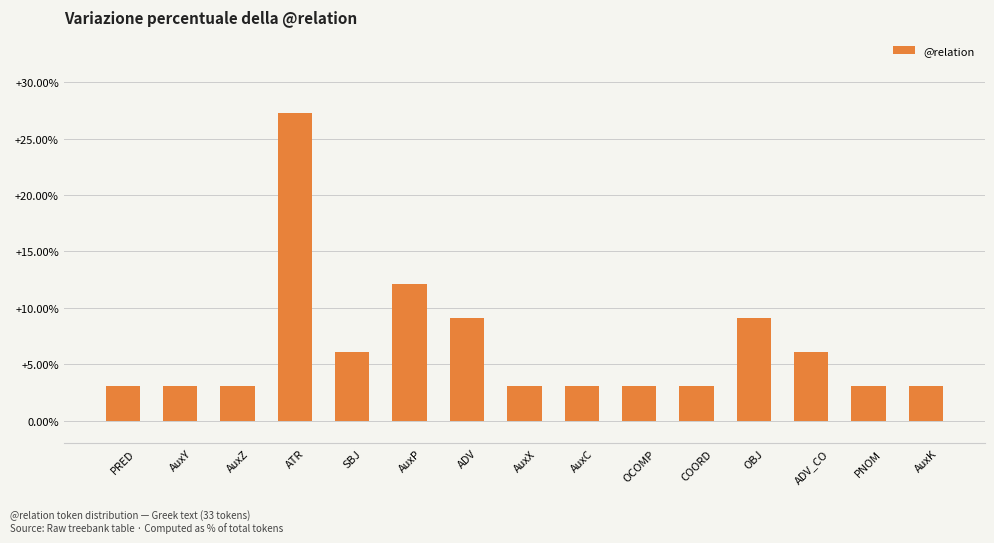

What is the sum of the values at AuxY and SBJ?

9.1